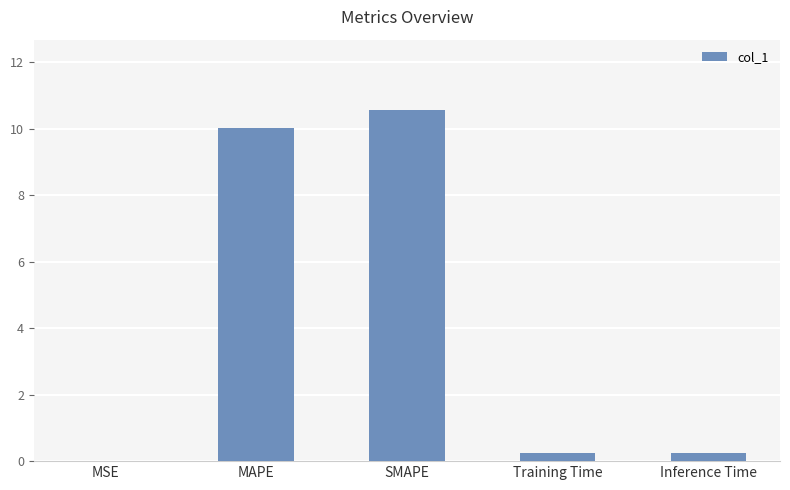

Which has a higher value, Training Time or SMAPE?

SMAPE